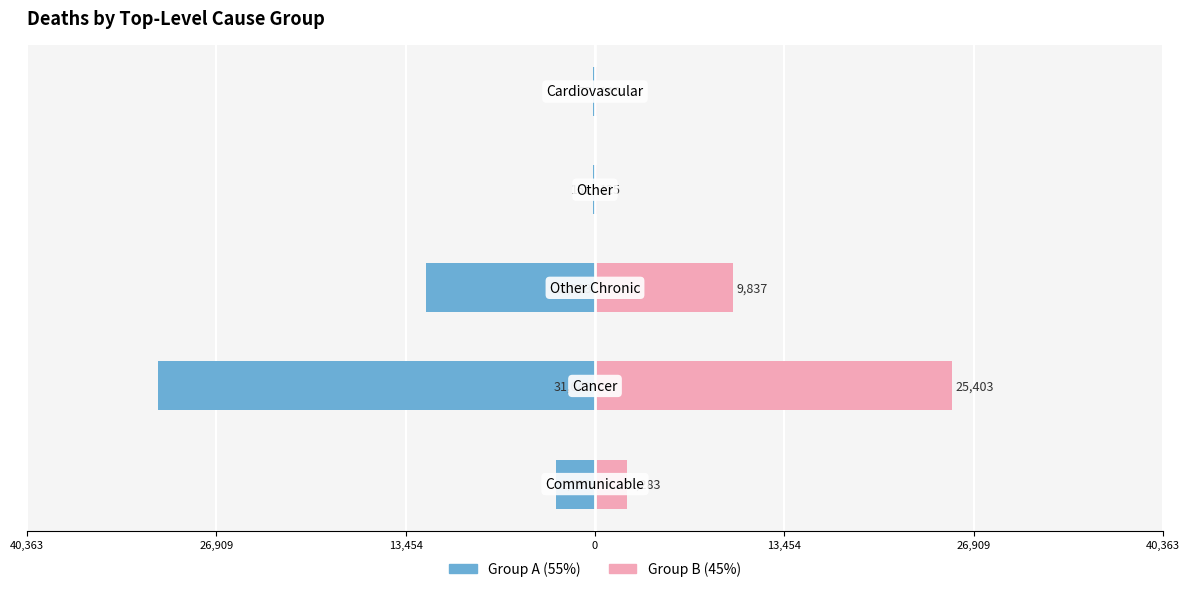

The Group B (Right) series shows 125.1 at 0. True or false?

True